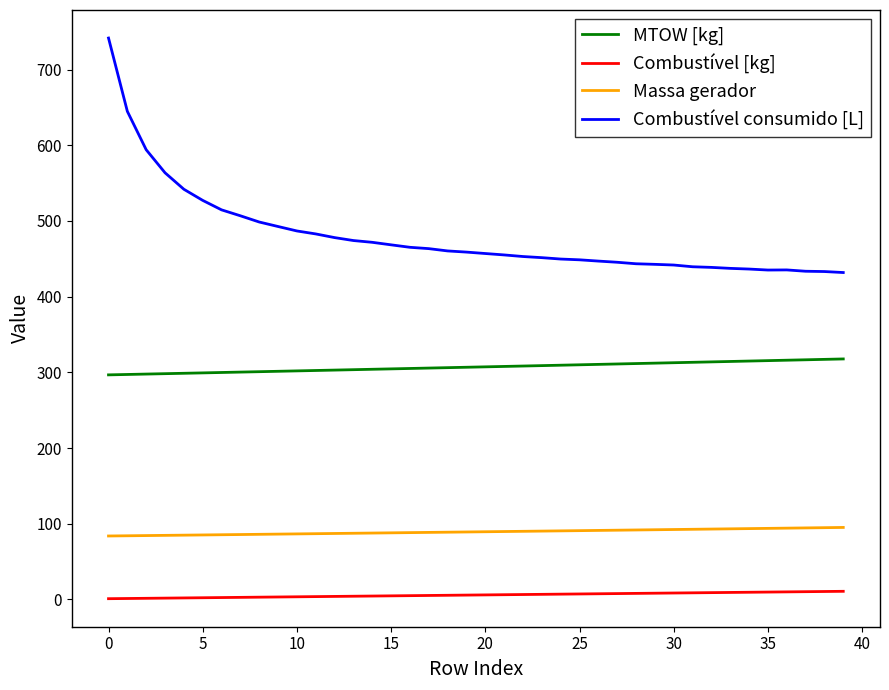

True or false: Combustível consumido [L] and MTOW [kg] cross at least once.

False